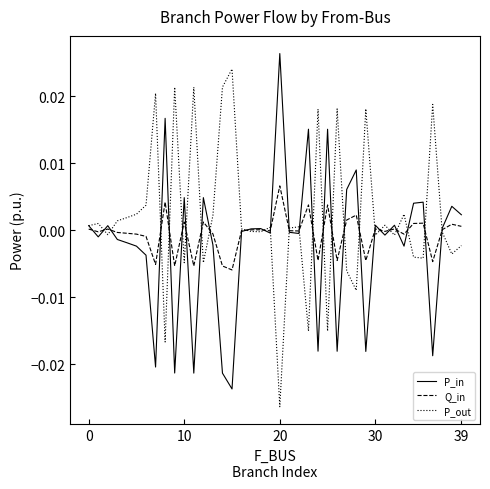

Count the number of data series in this chart.

3